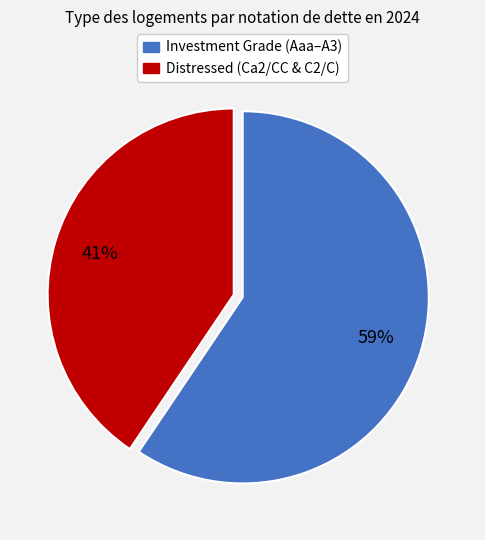

To the nearest percent, what is the average slice percentage?

50%